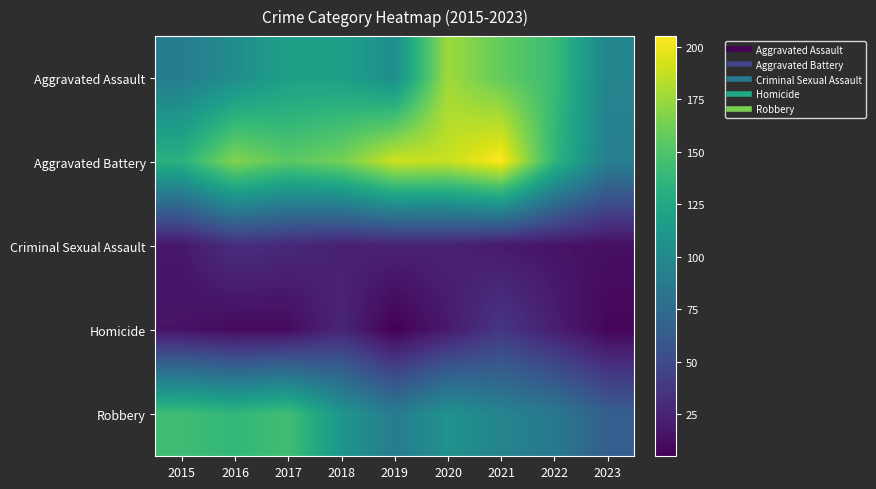

Which series changed the most between 2020 and 2022?

Aggravated Battery